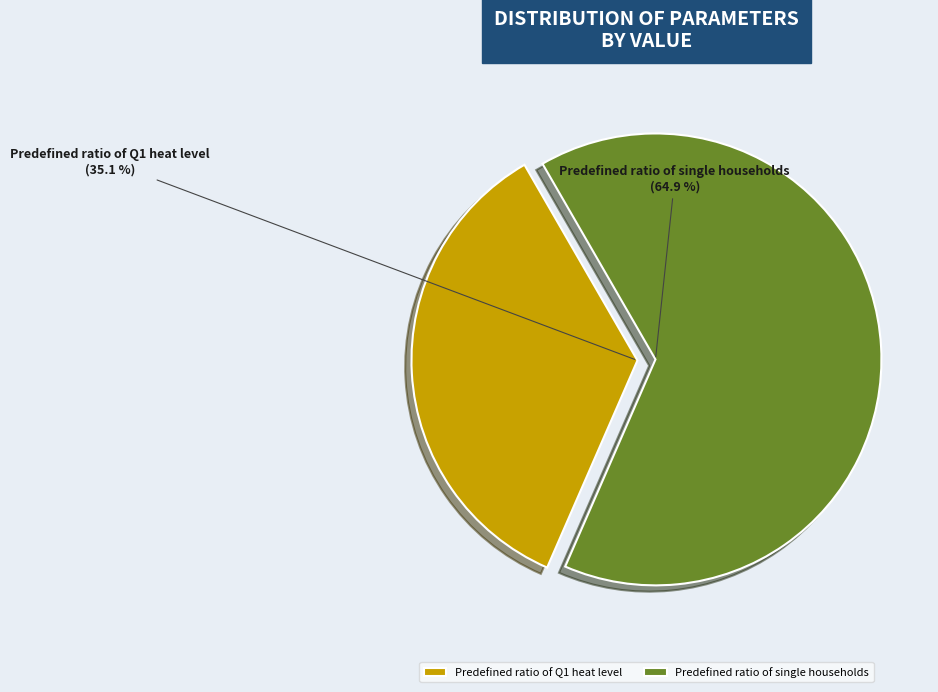

Combined, what portion of the pie is Predefined ratio of single households and Predefined ratio of Q1 heat level?

100.0%